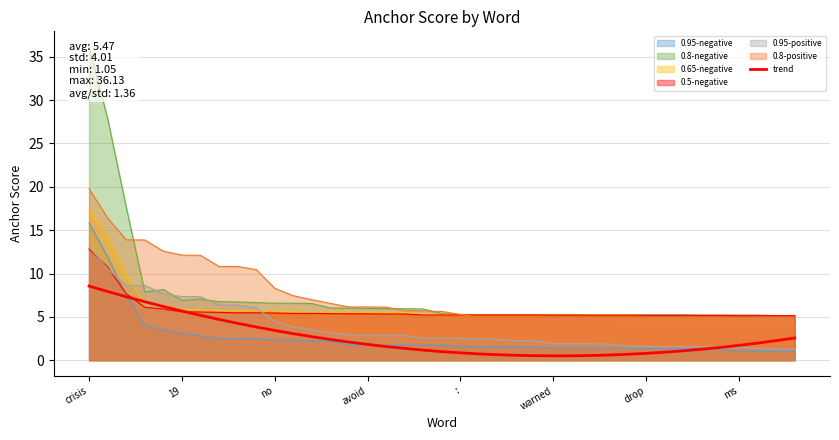

How many interior local valleys (lower than both neighbors) does the data have?

1